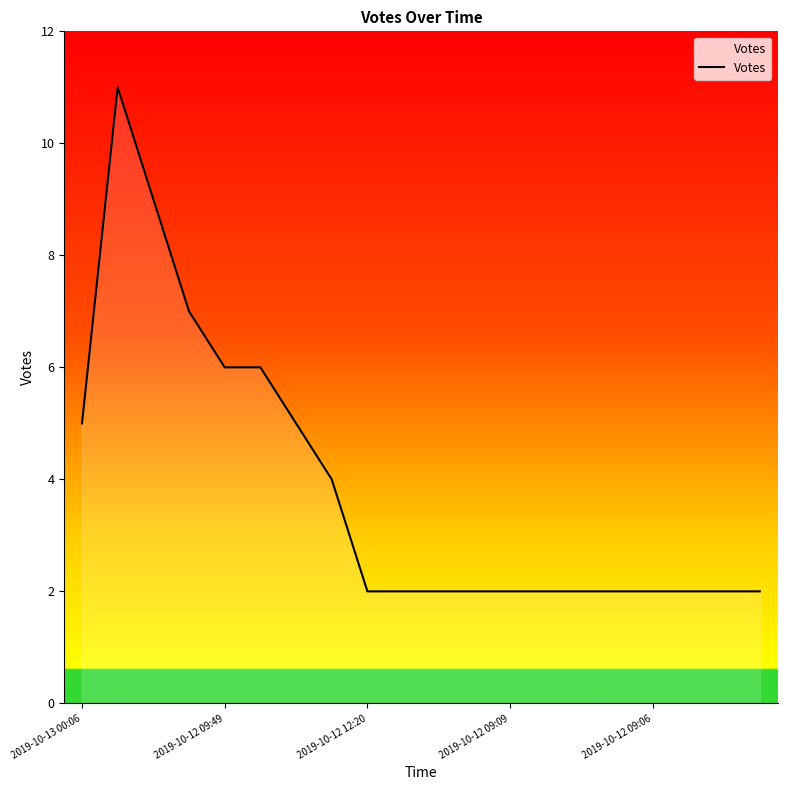

What is the difference between the maximum and minimum values?

9